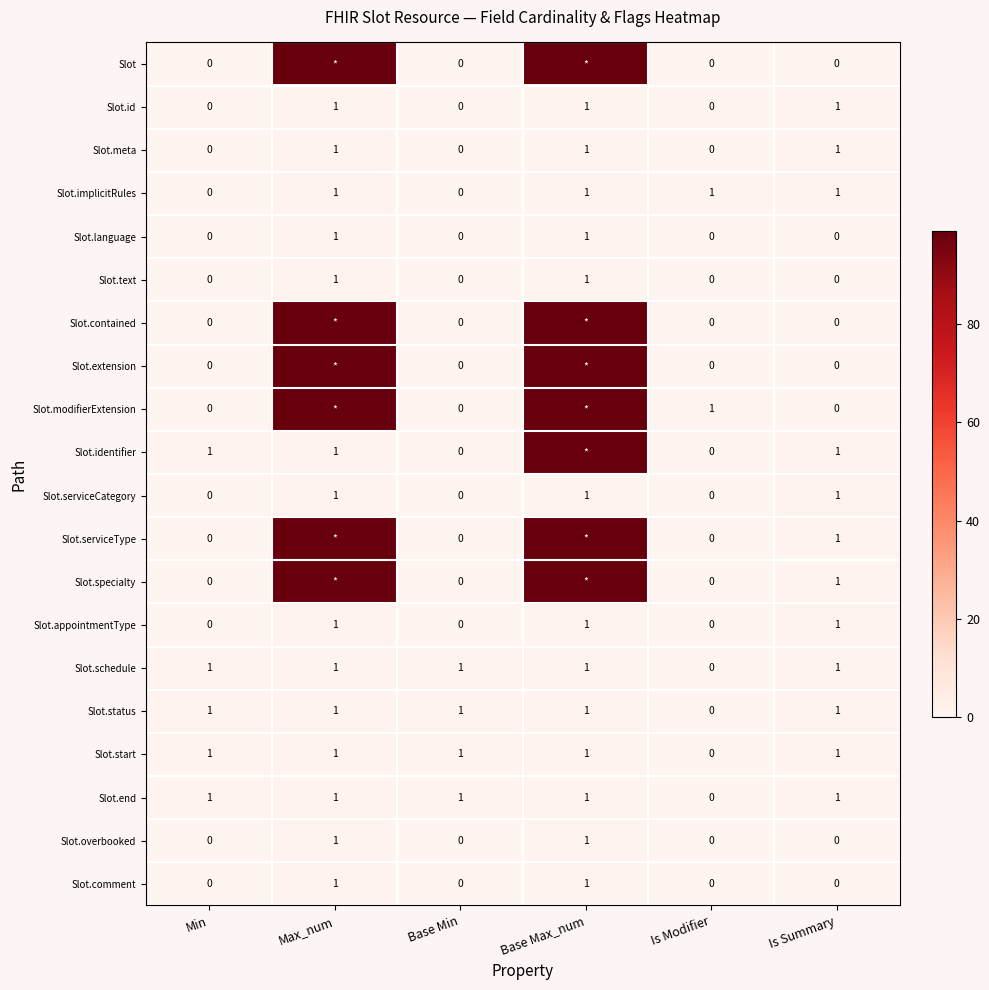

Which has a higher value, Max_num or Base Min?

Max_num